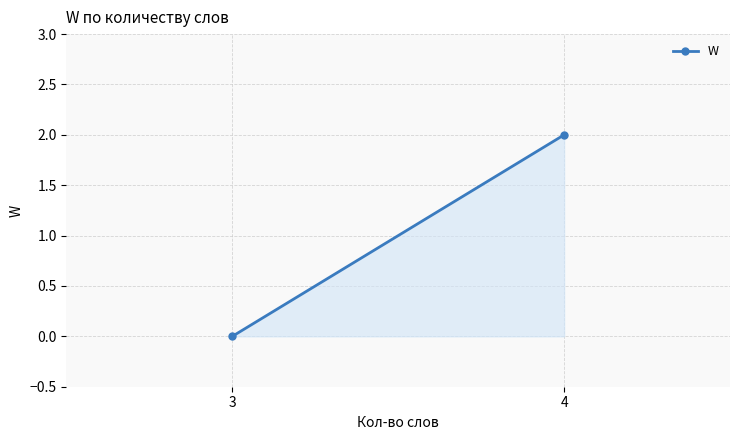

What is the value of the 2nd point from the left?

2